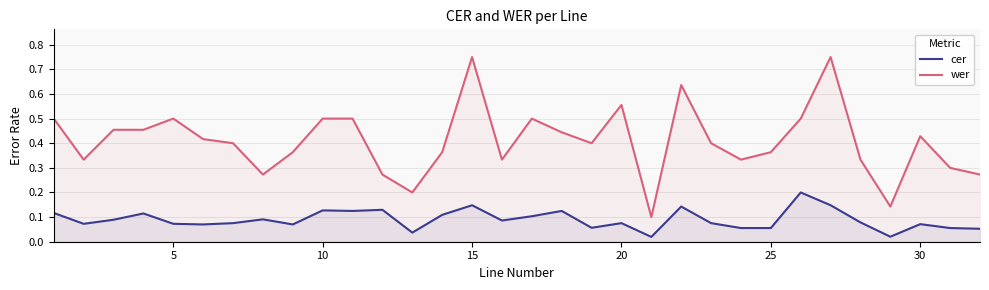

Count the wer values in the range 0 to 1.

32